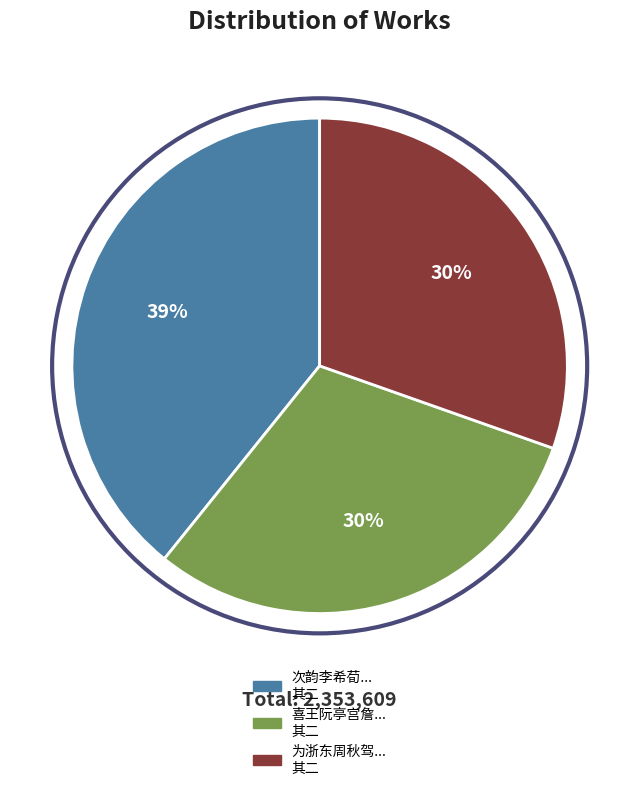

Does any single category account for the majority?

No